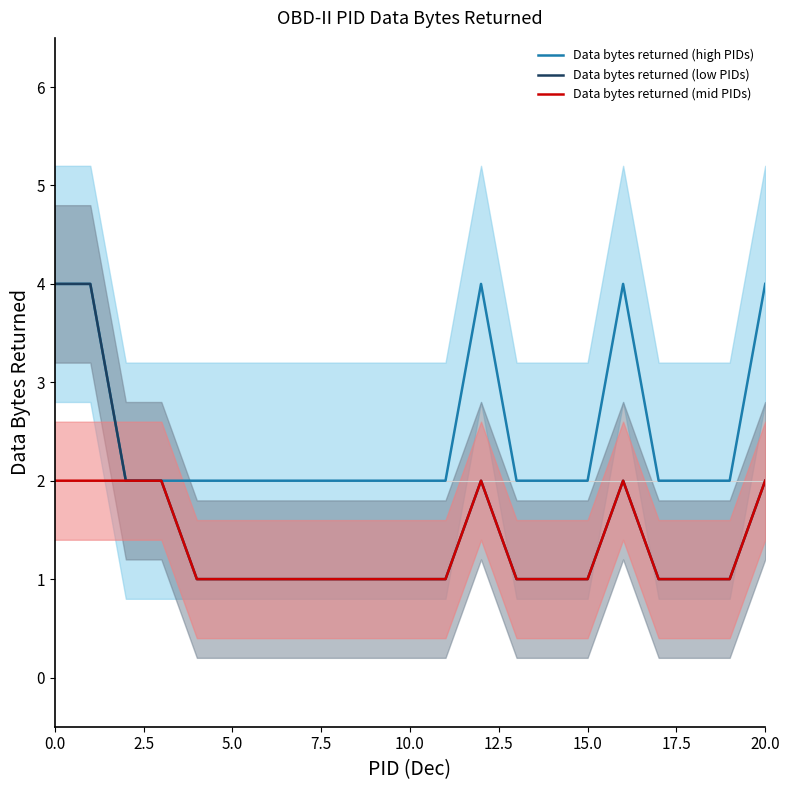

What is the maximum value shown in the chart?

4